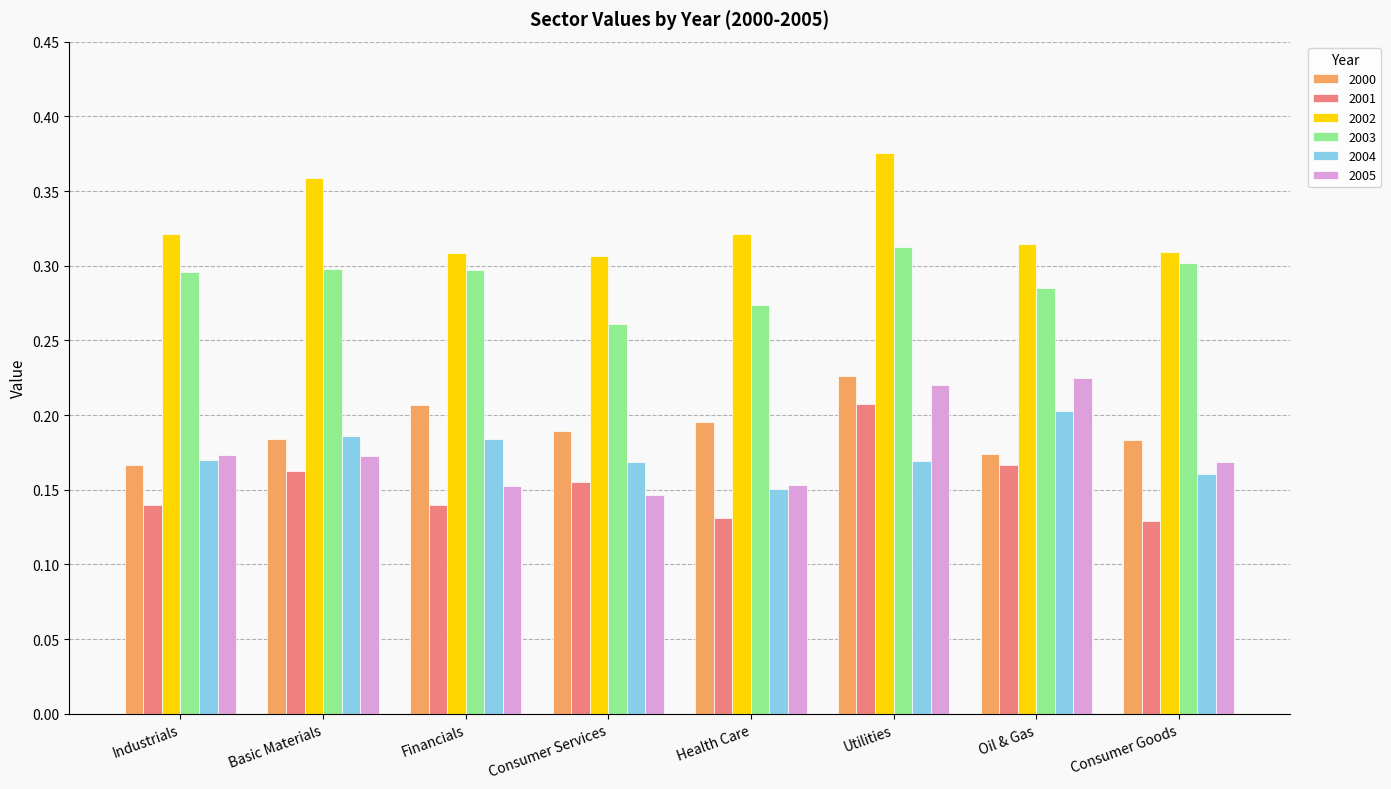

Which series has the largest total across all categories?

2002